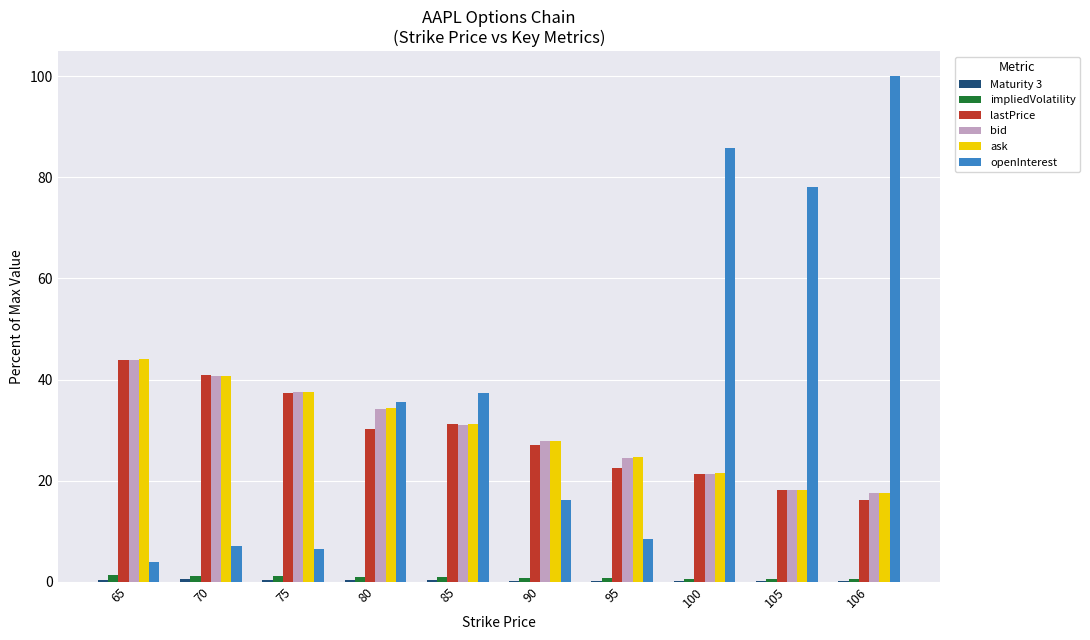

How many categories are shown in the chart?

10